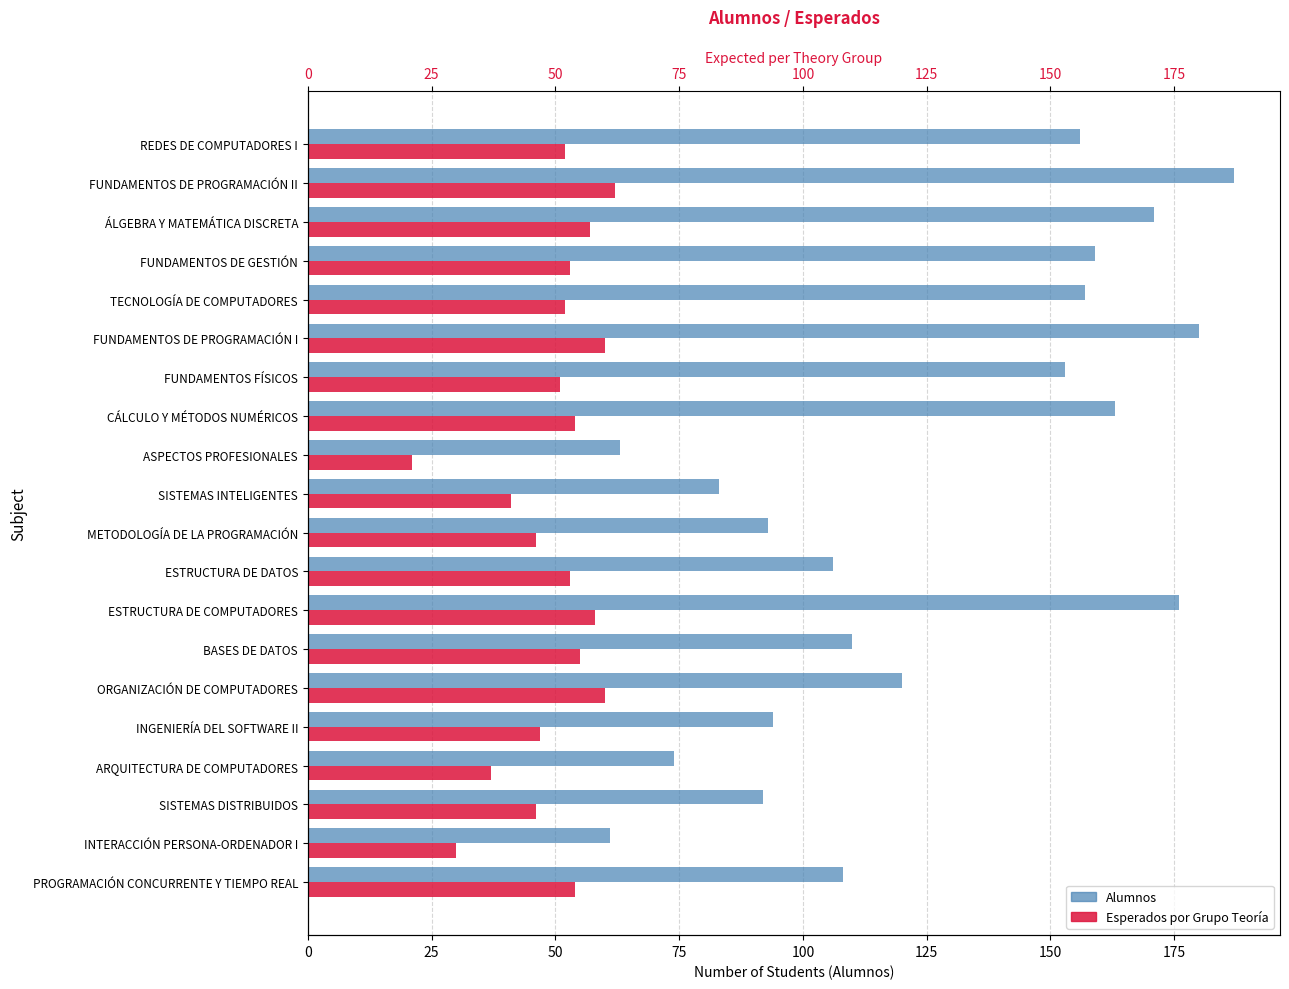

True or false: Alumnos has a value of 293 at FUNDAMENTOS DE PROGRAMACIÓN II.

False